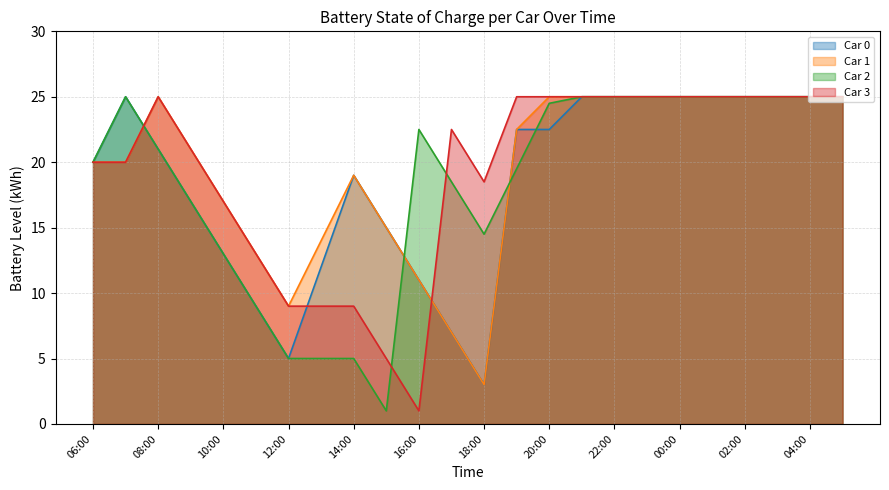

What is the maximum value shown in the chart?

25.0